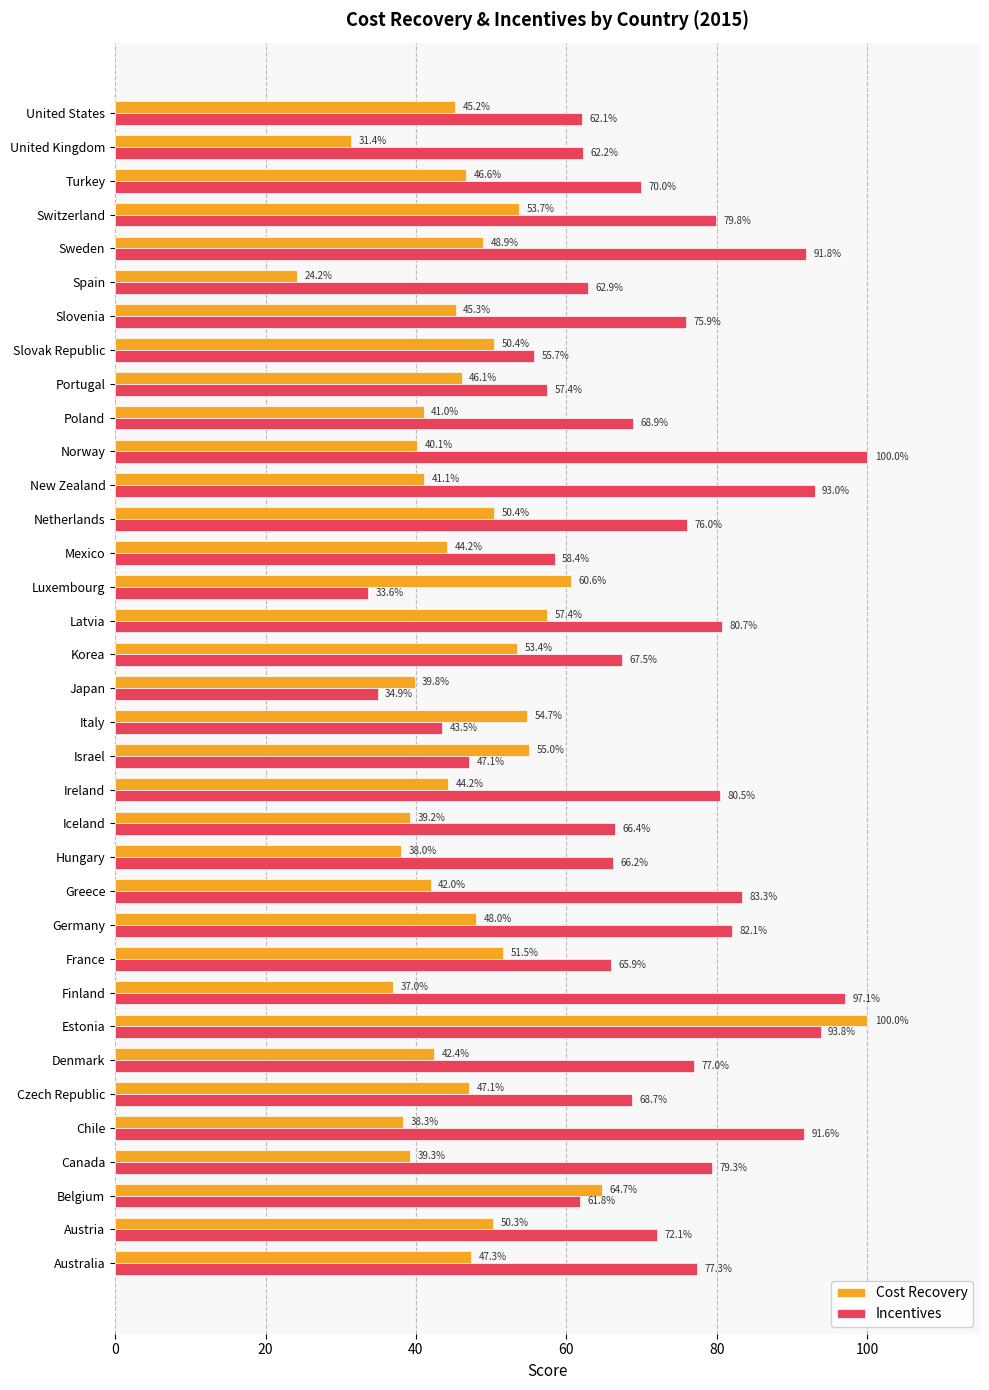

What is the difference between the Cost Recovery values at Norway and Israel?

14.9